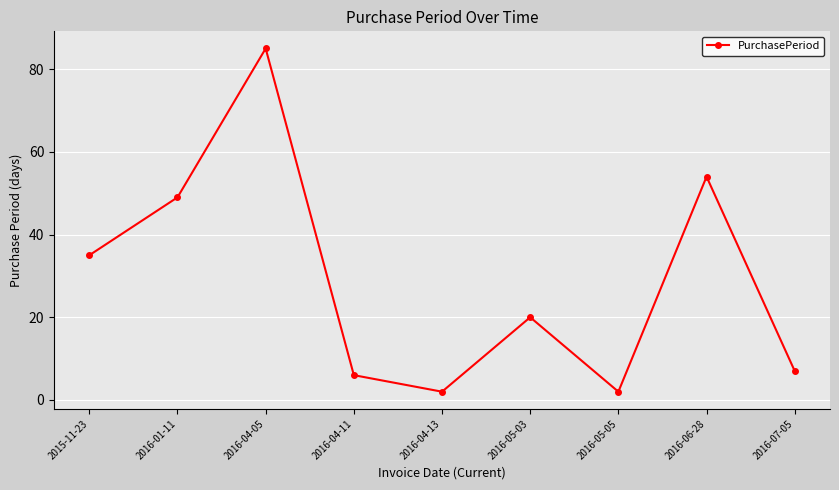

What is the difference between the maximum and minimum values?

83